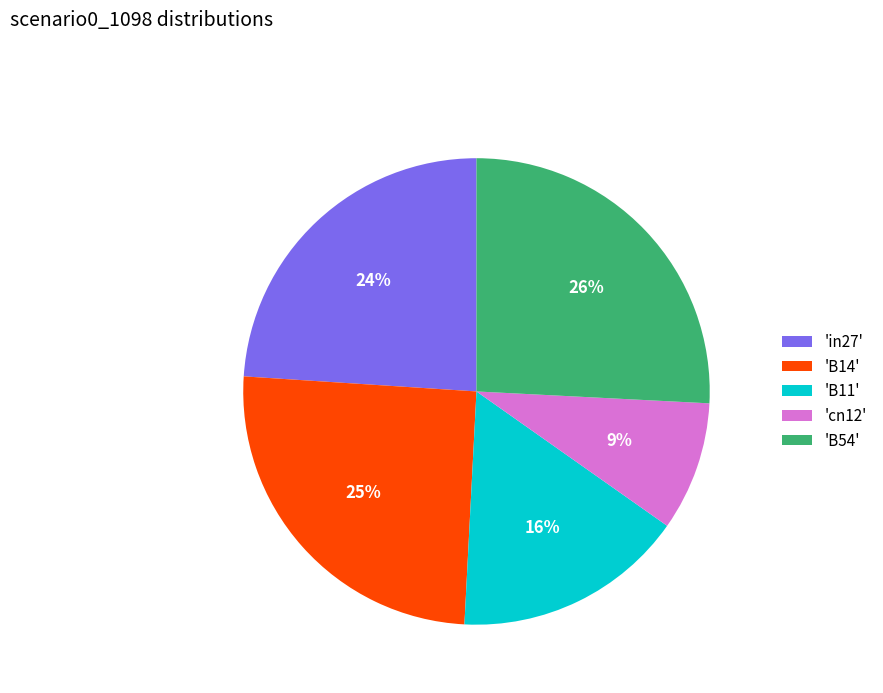

Is it true that 'B11' is 16% of the pie?

True